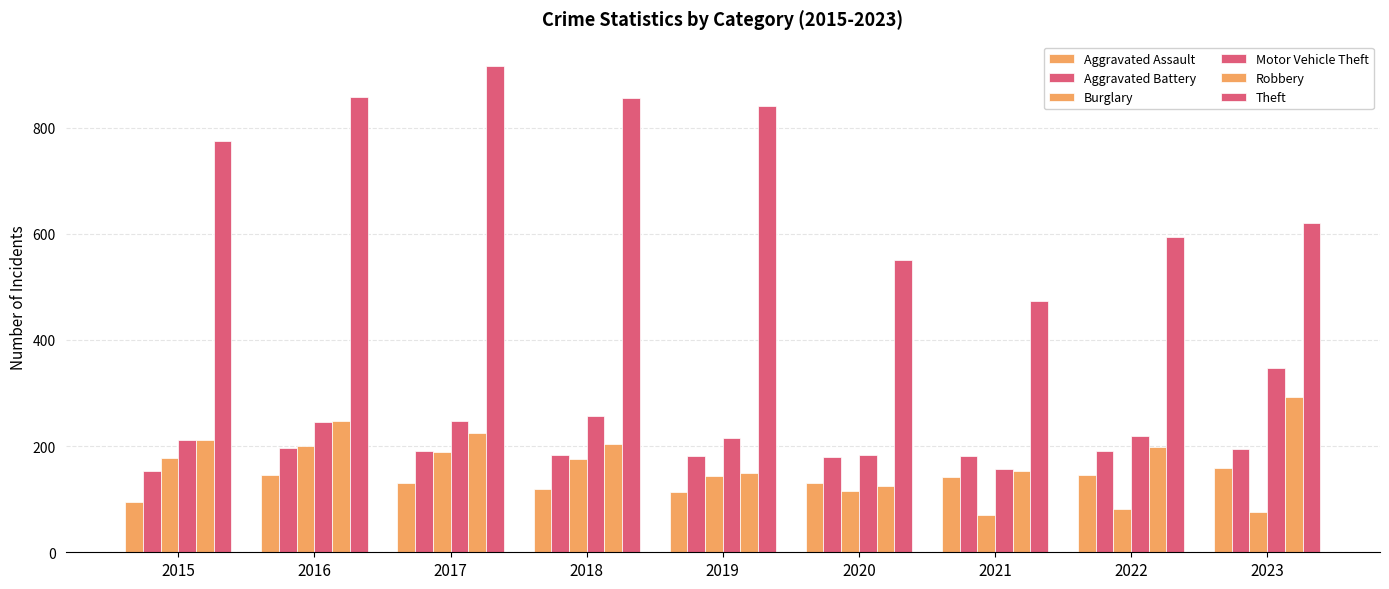

Rank the series at 2022 from highest to lowest value.

Theft, Motor Vehicle Theft, Robbery, Aggravated Battery, Aggravated Assault, Burglary